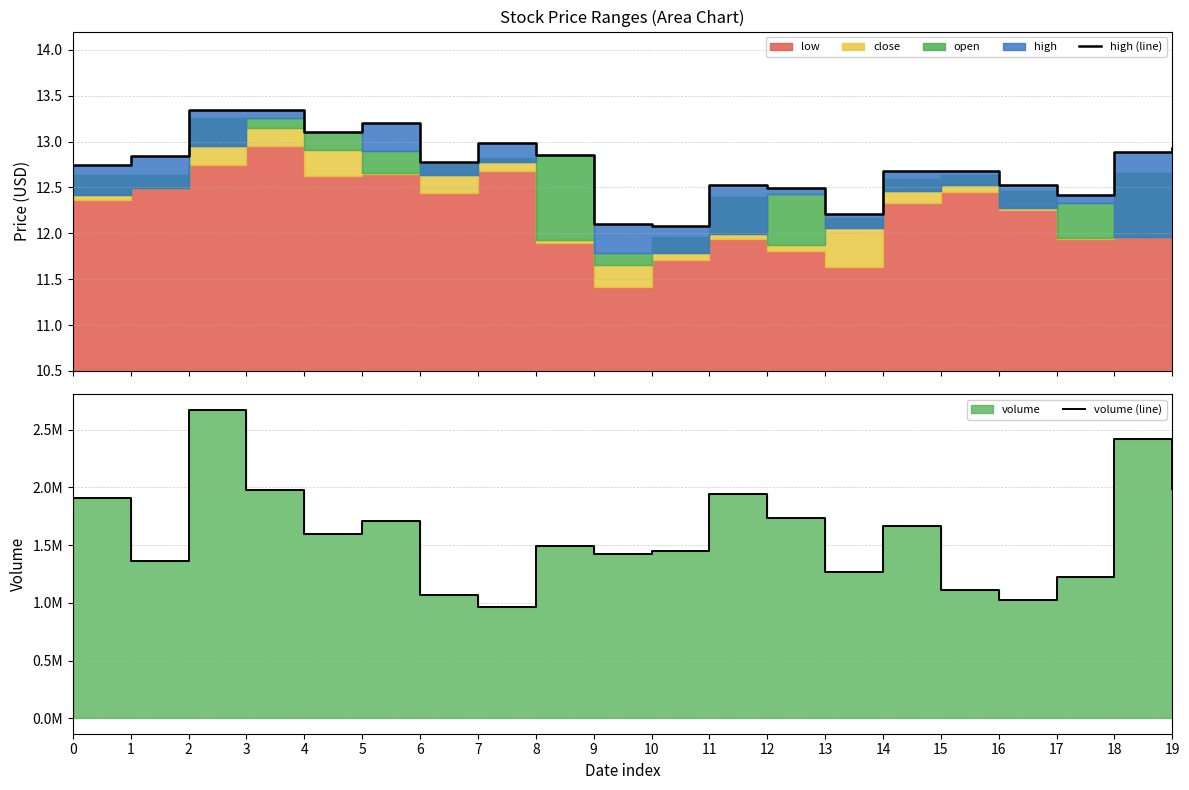

What is the difference between the highest and lowest values at 17?

1224187.6